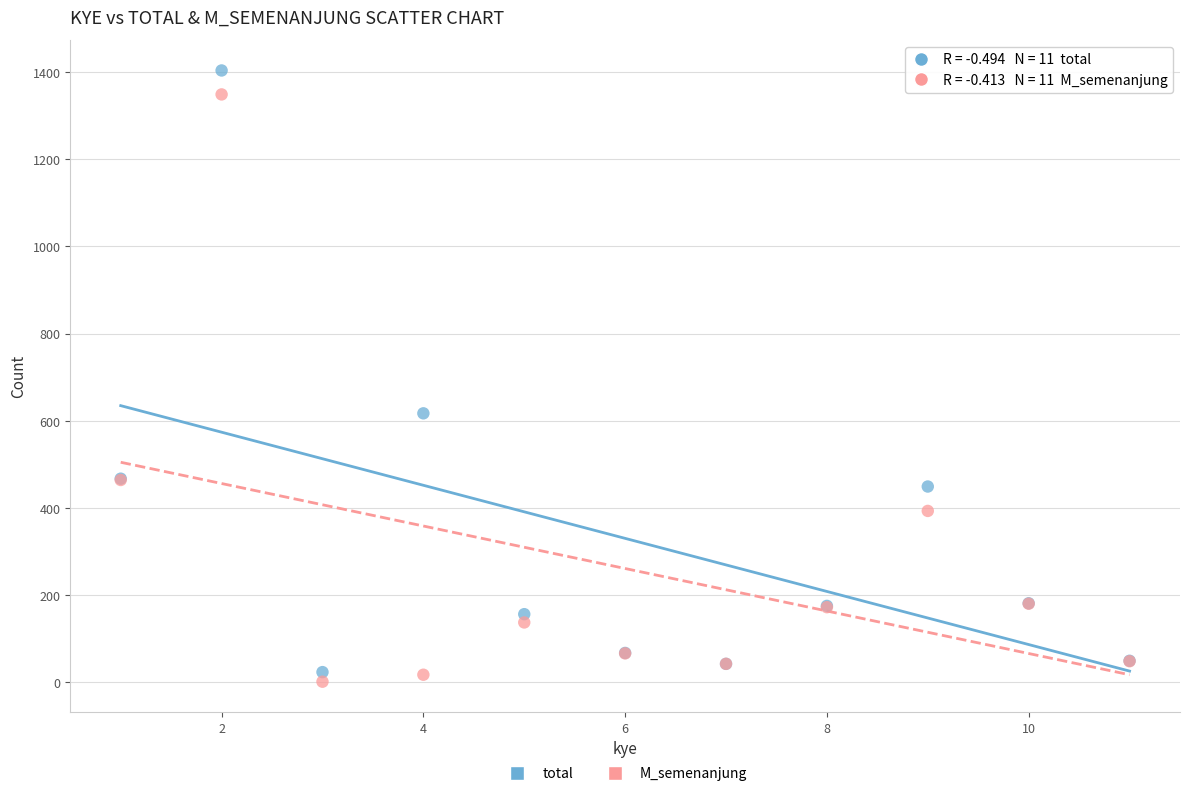

What are all the series names shown in the legend?

total, M_semenanjung